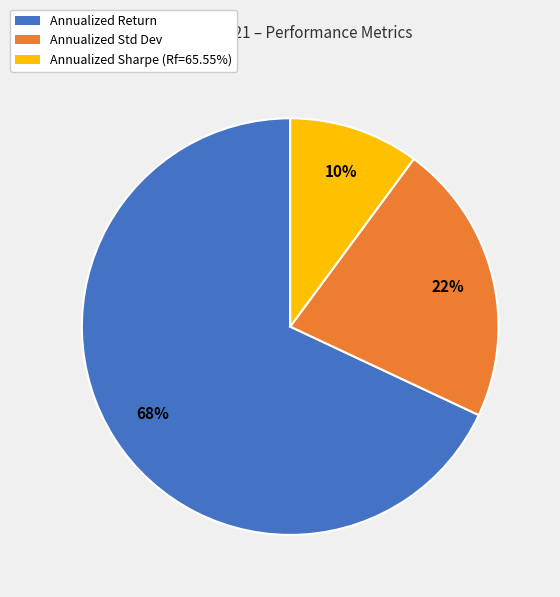

Which category has the biggest portion of the pie?

Annualized Return